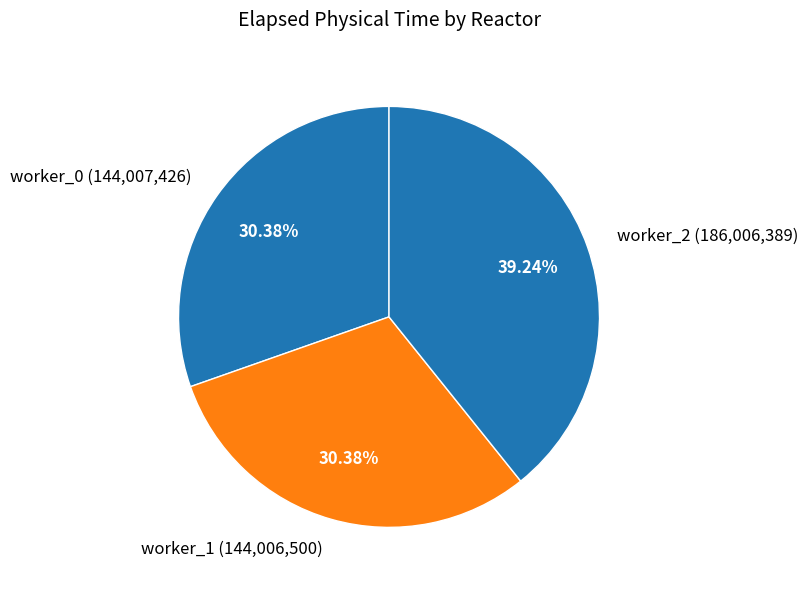

How many segments does this pie chart have?

3